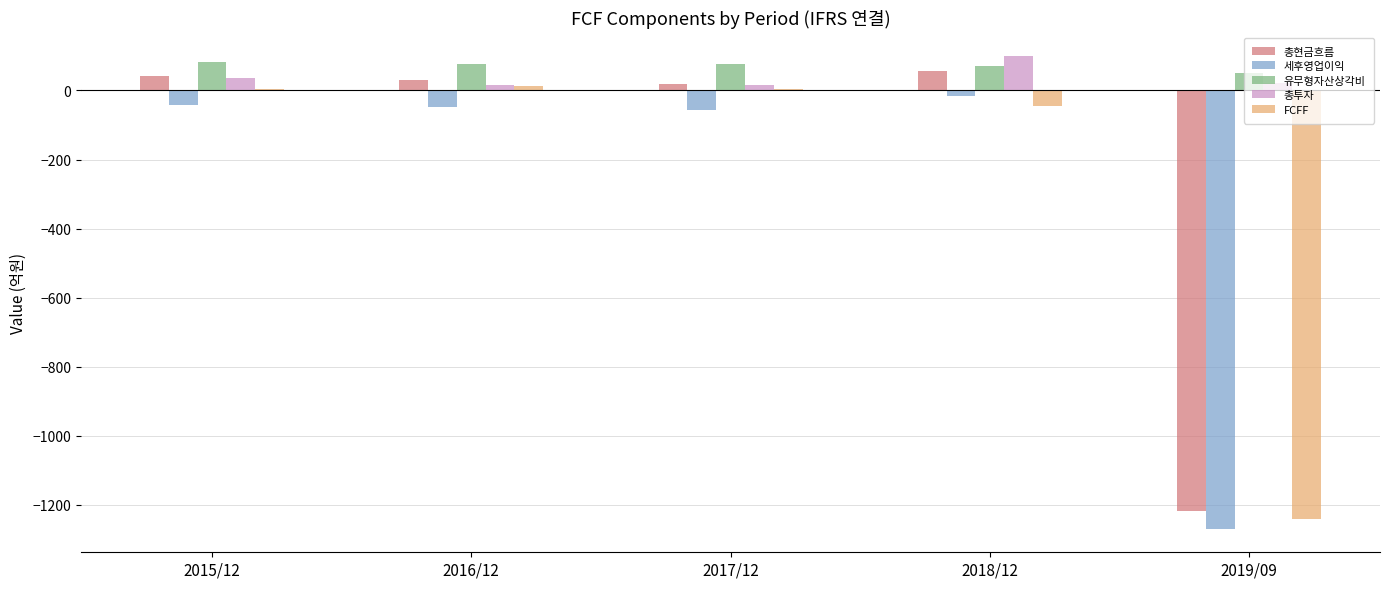

What is the sum of all 총투자 values?

191